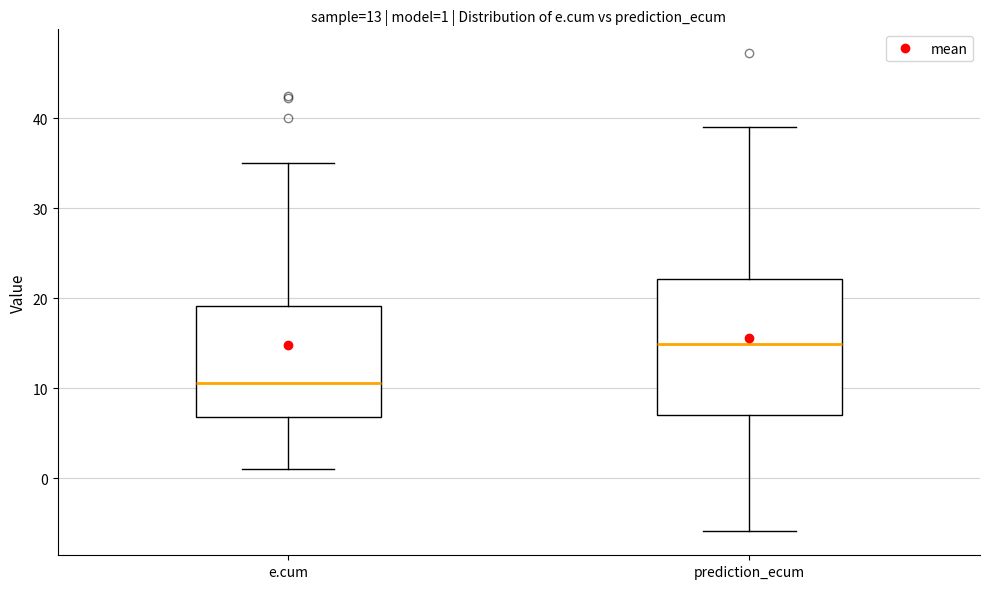

Which box is the tallest, from its lower edge to its upper edge?

prediction_ecum